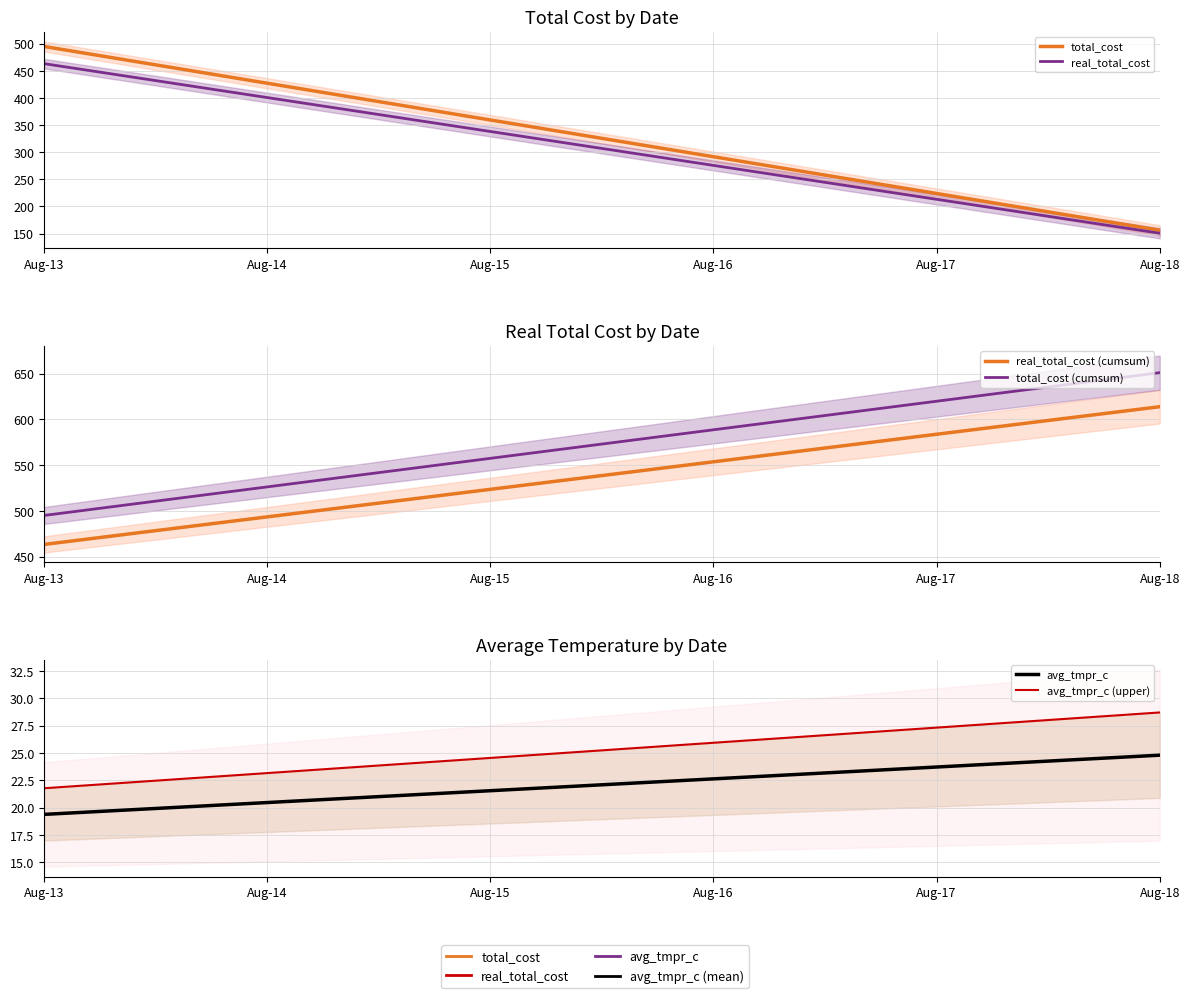

What value does the real_total_cost (cumsum) series have at Aug-13?

463.3